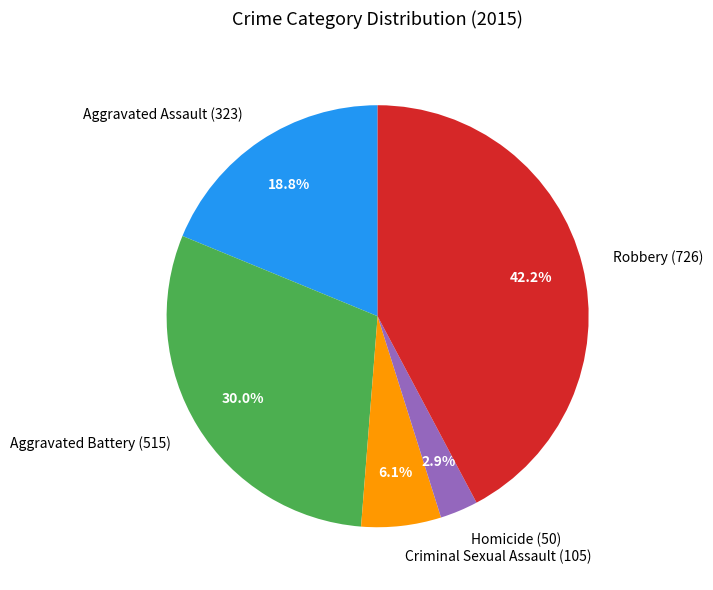

Does any single category account for the majority?

No